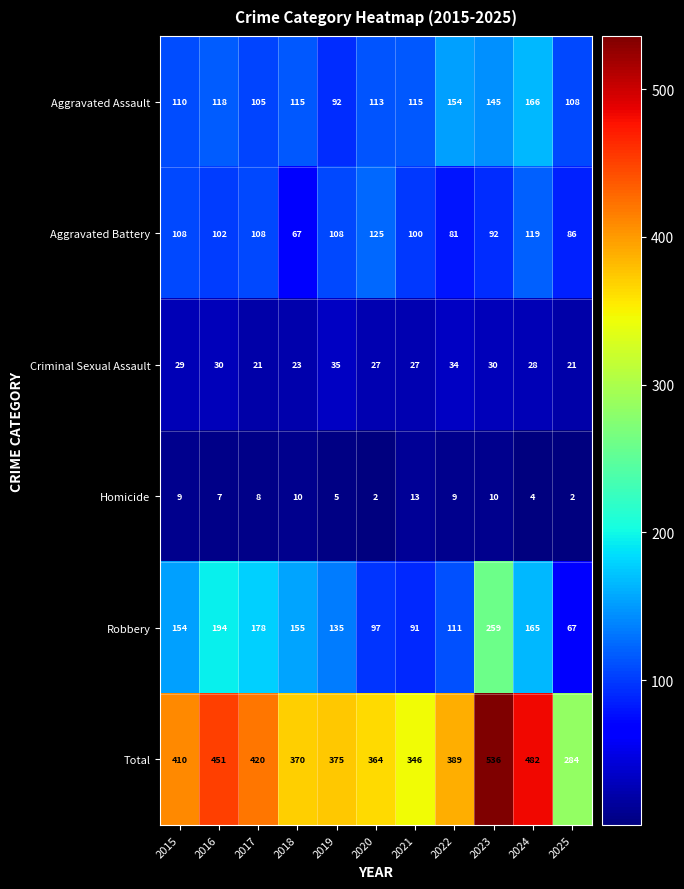

What is the minimum value for Aggravated Assault?

92